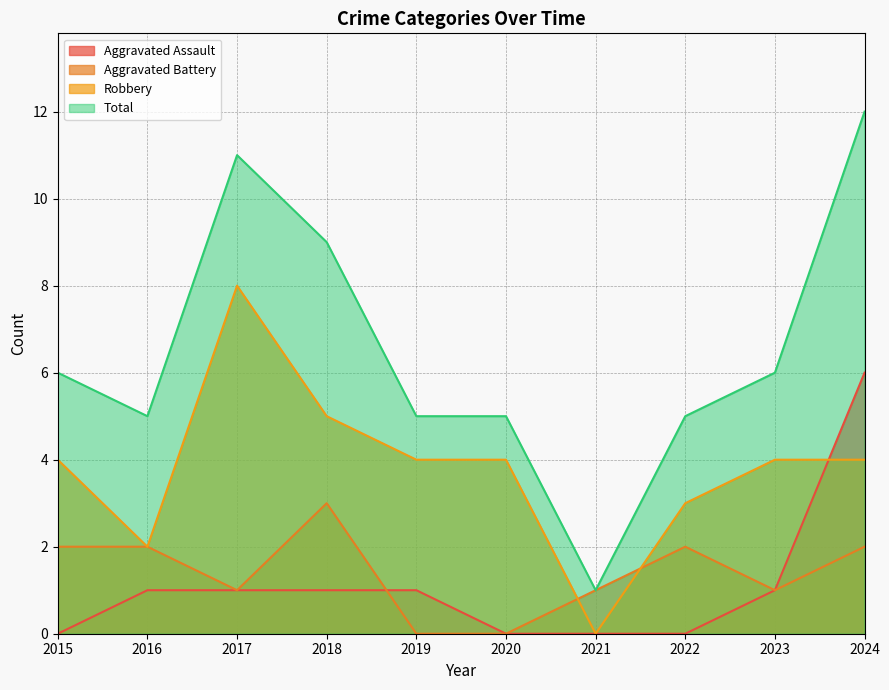

Between which two adjacent categories do Robbery and Aggravated Battery first intersect?

2020 and 2021